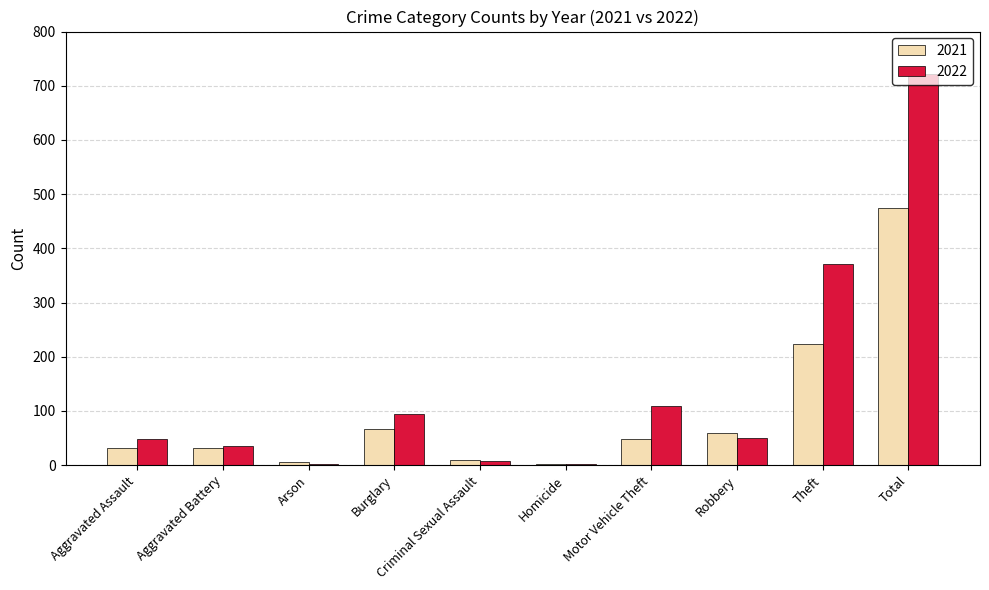

What is the spread (max minus min) of values at Robbery?

9